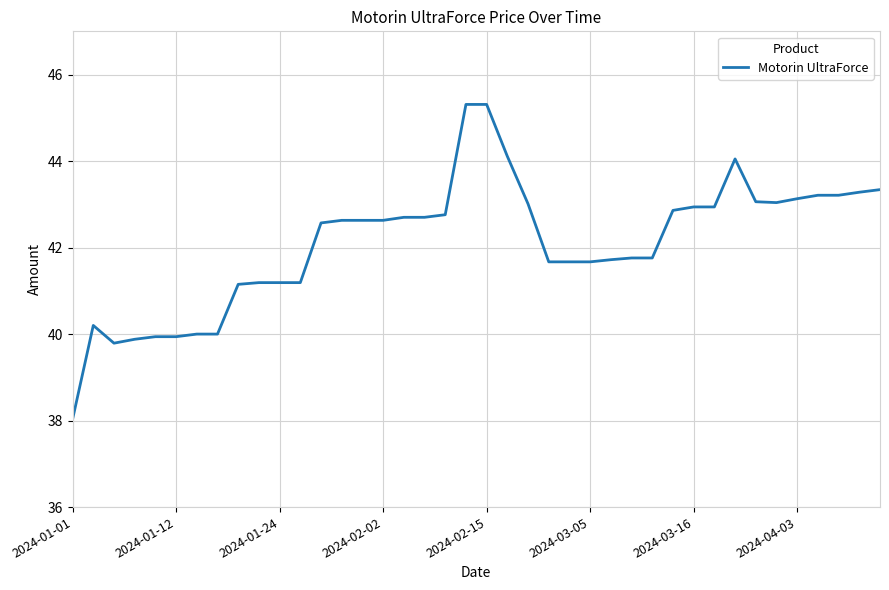

What is the sum of all values?

1684.2